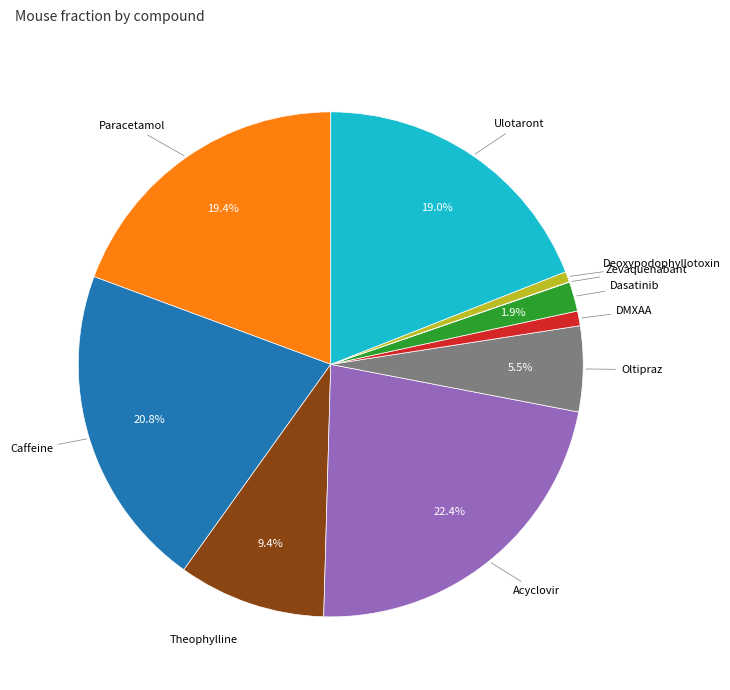

Is there any slice that represents more than half of the pie?

No